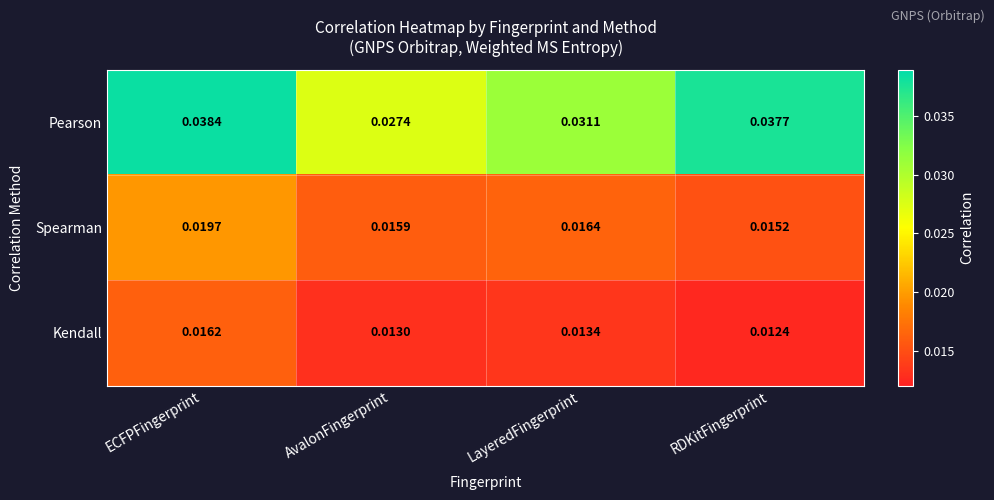

At which label is Kendall closest to 0?

RDKitFingerprint